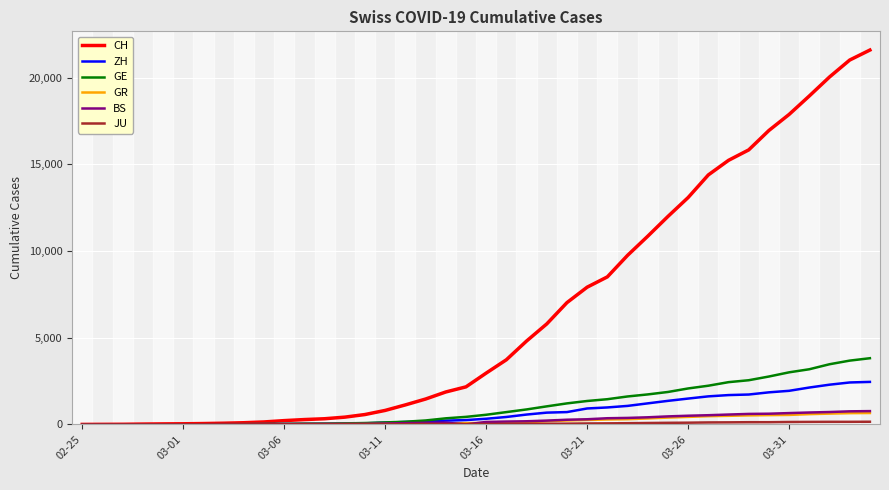

Which series has the largest total across all categories?

CH